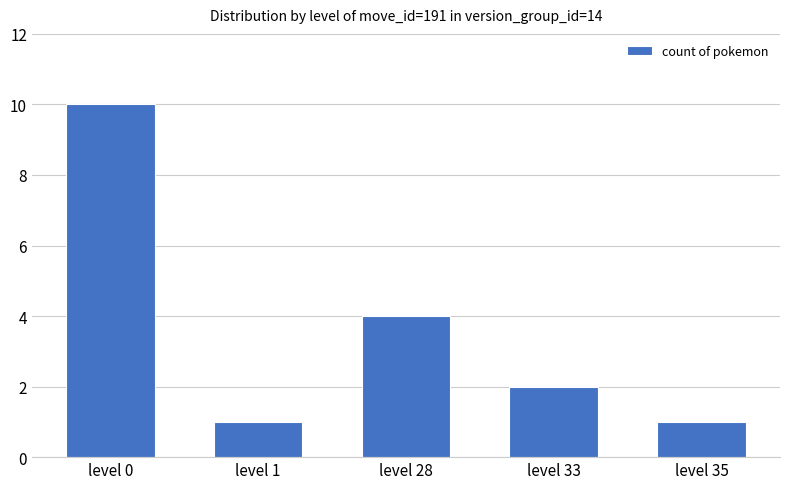

What is the ratio of the value at level 28 to the value at level 35?

4.0